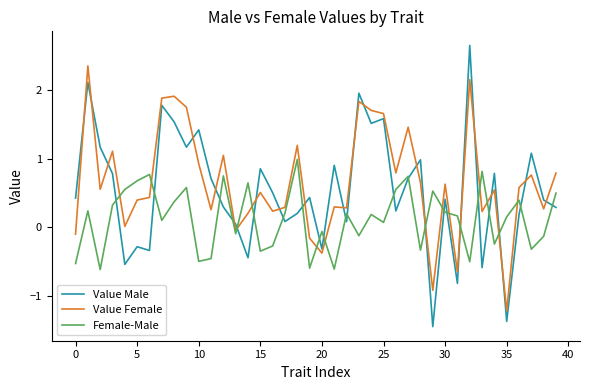

Which series has the widest spread of values?

Value Male